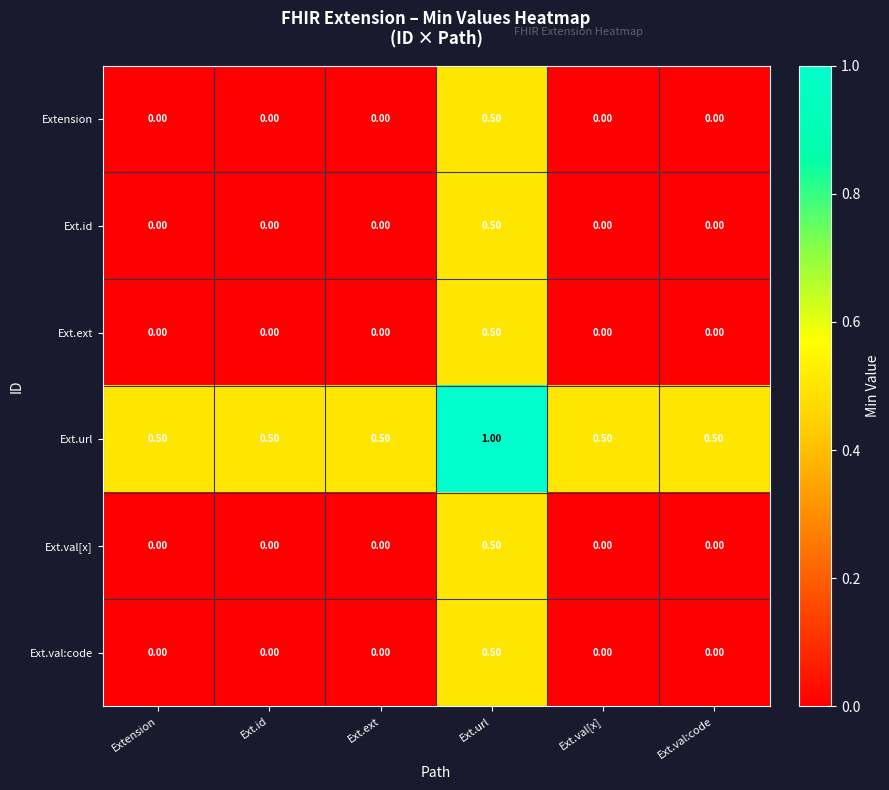

At which label does Ext.val:code reach its peak?

Ext.url